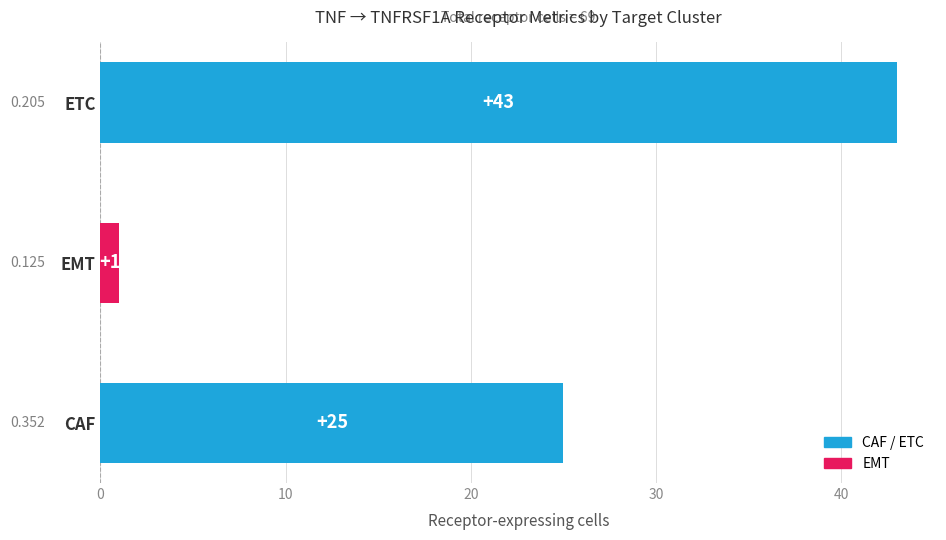

Does the chart contain any negative values?

No